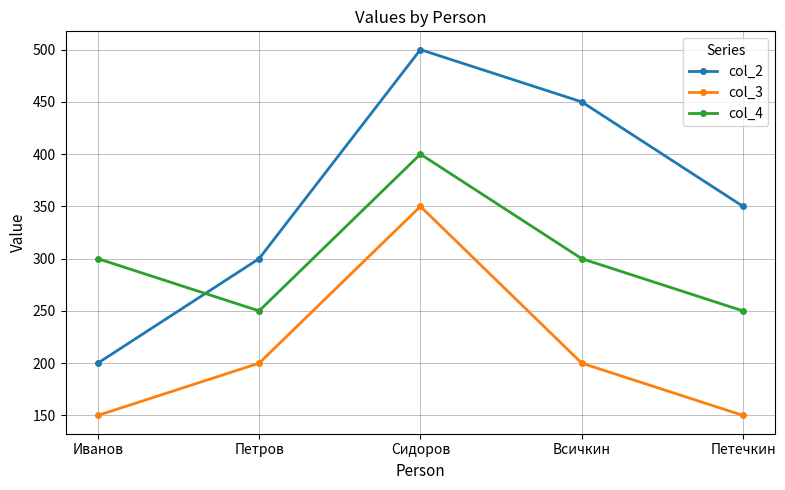

At Петечкин, list the series in order from largest to smallest.

col_2, col_4, col_3